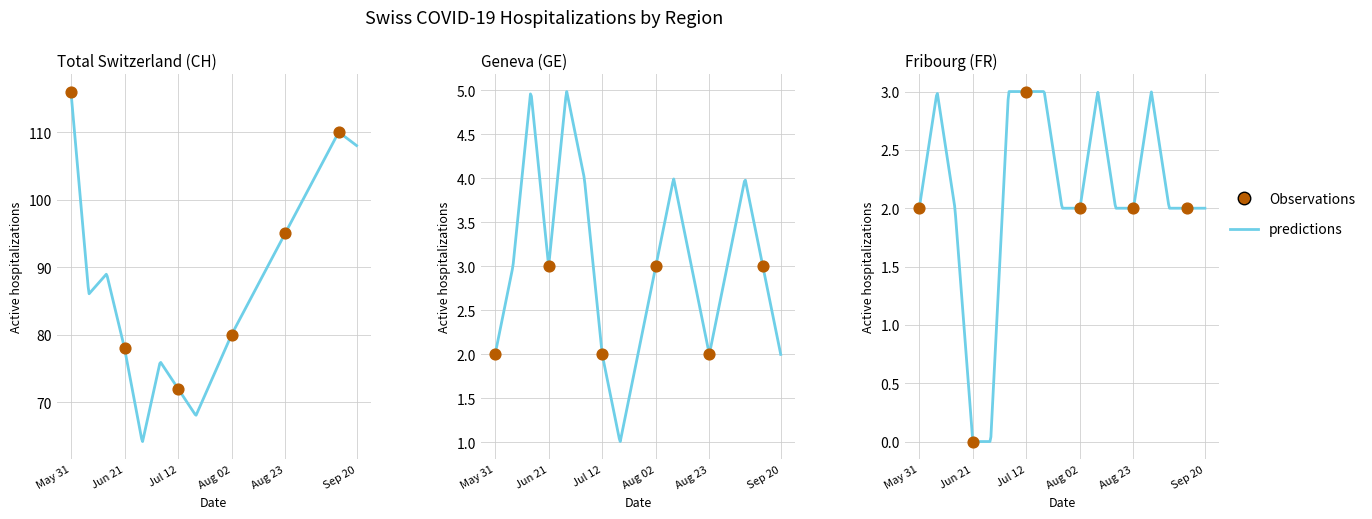

Is the value of FR at 16 greater than the value of CH at 6?

No